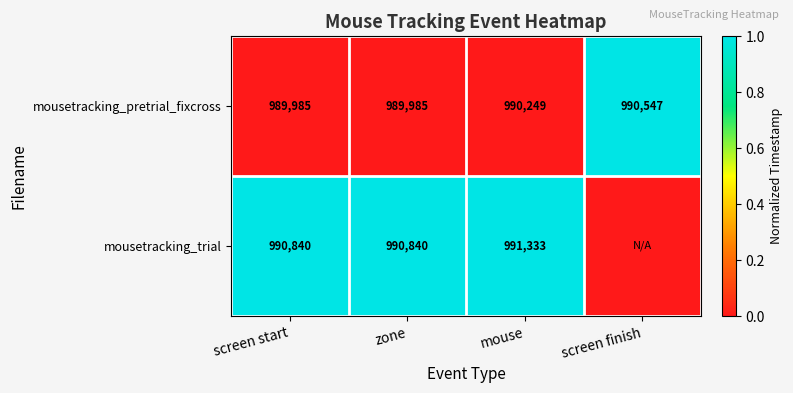

Is the value of mousetracking_pretrial_fixcross at screen start greater than the value of mousetracking_trial at zone?

No